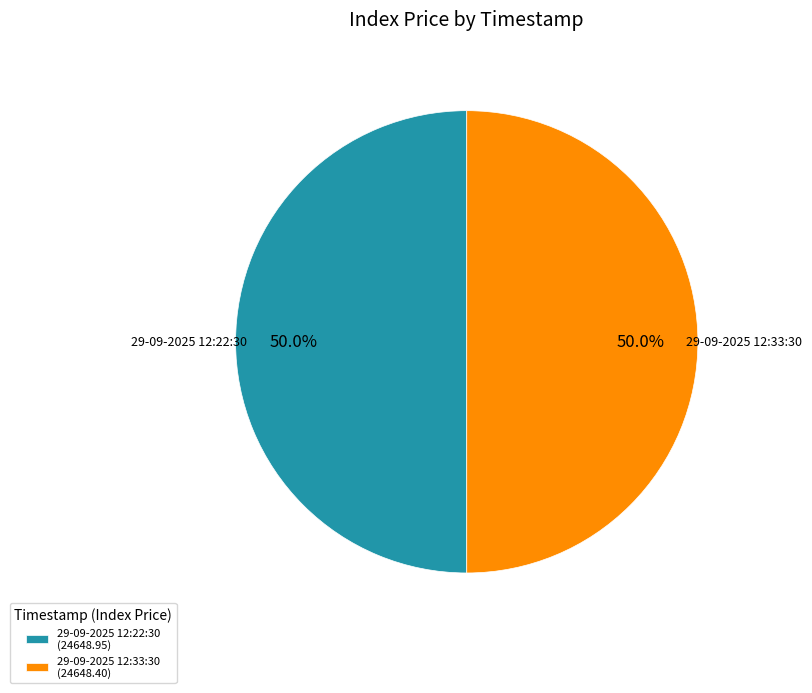

How many slices are in this pie chart?

2